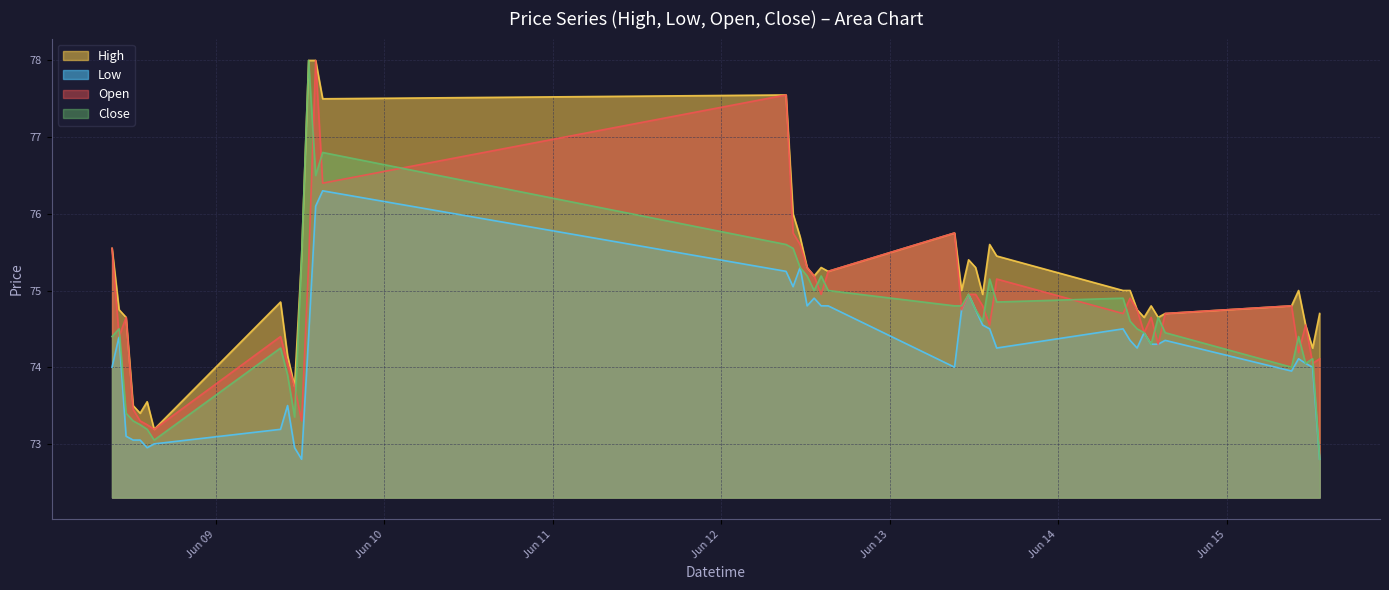

Between 2023-06-09 10:15 and 2023-06-13 13:15, which series saw the biggest shift?

Low